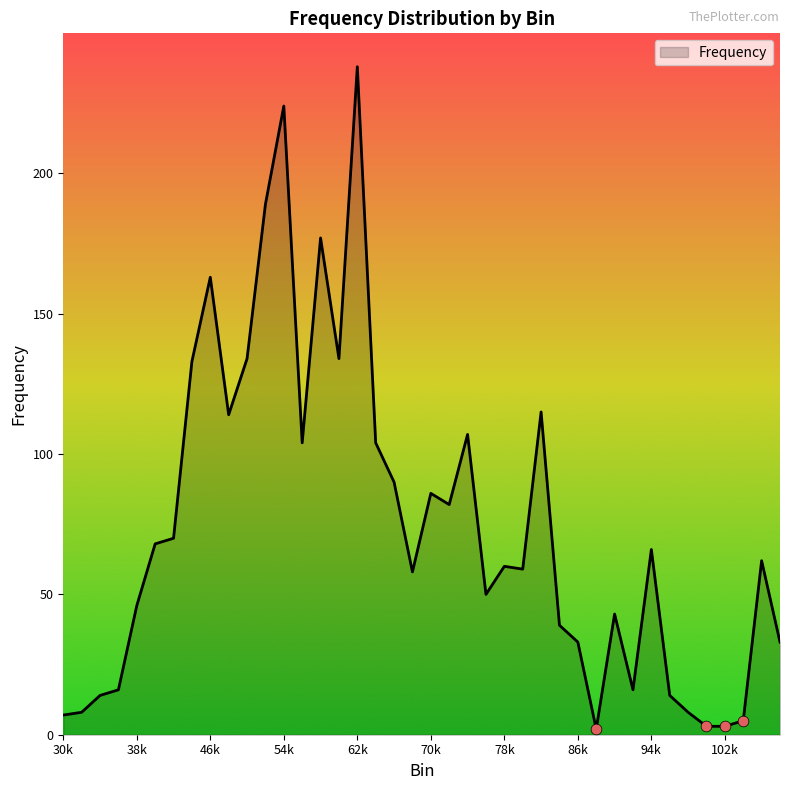

What is the difference between the maximum and minimum values?

236